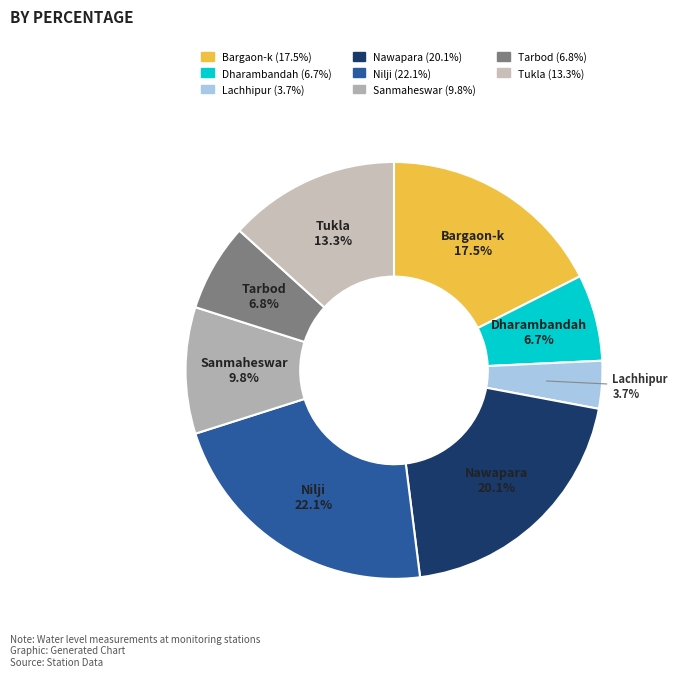

The Nawapara slice represents 34% of the pie. True or false?

False